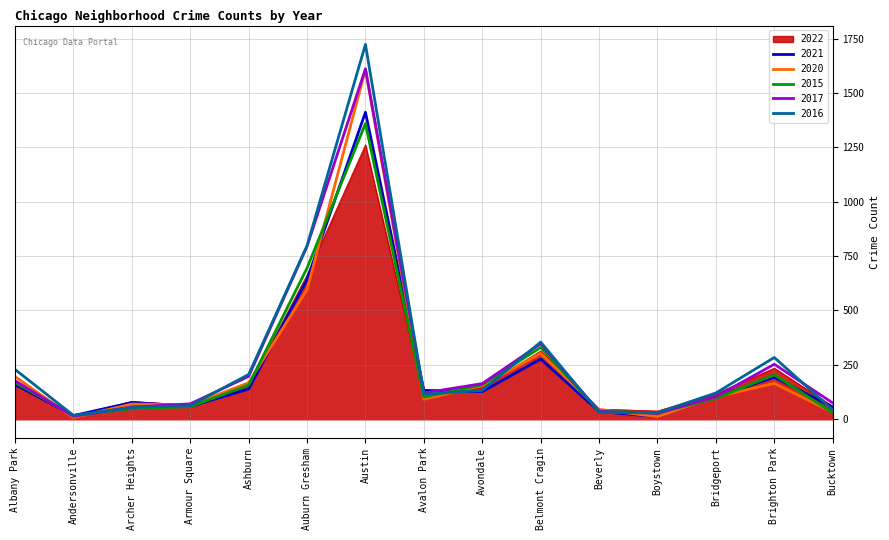

Is it true that 2021 equals 55 at Bucktown?

True